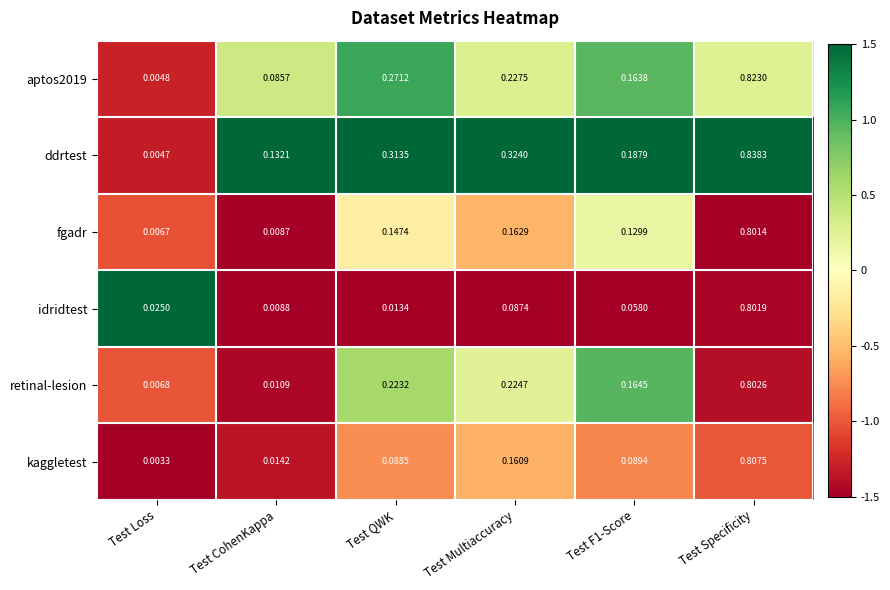

Which series has the largest total across all categories?

ddrtest